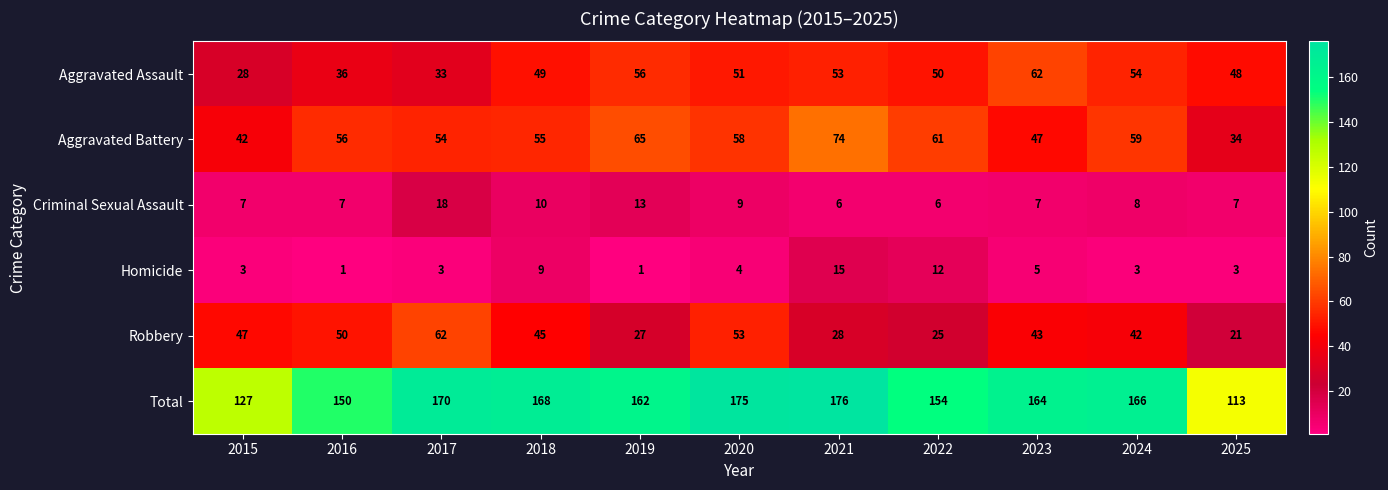

What is the smallest value displayed?

1